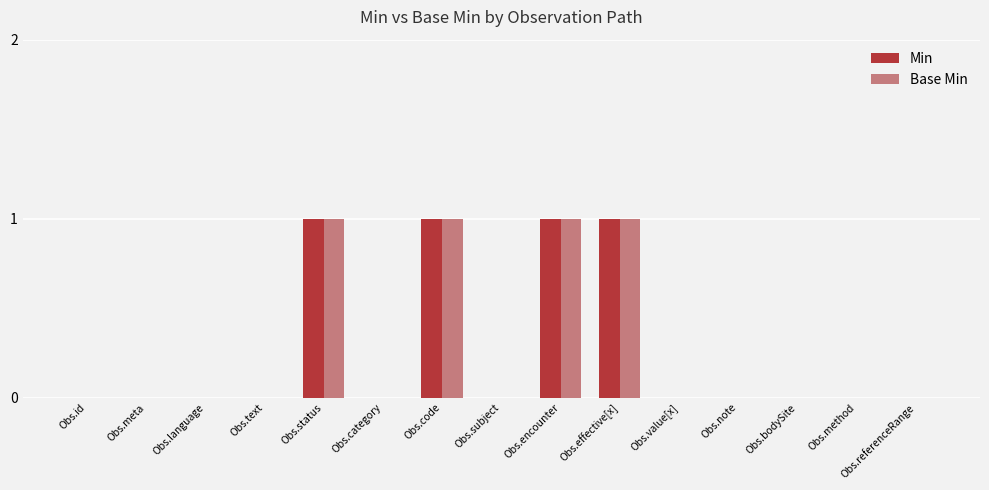

Count the Base Min values in the range 0 to 1.

15